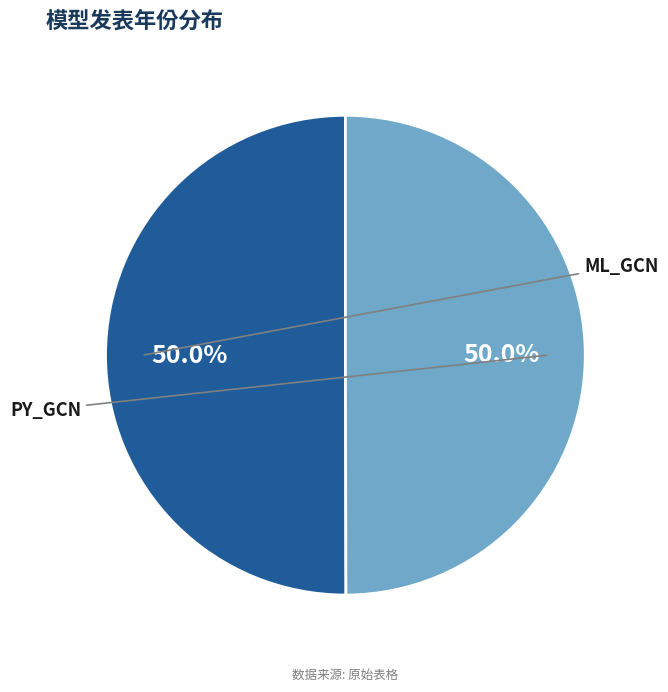

Is it true that ML_GCN is 63% of the pie?

False